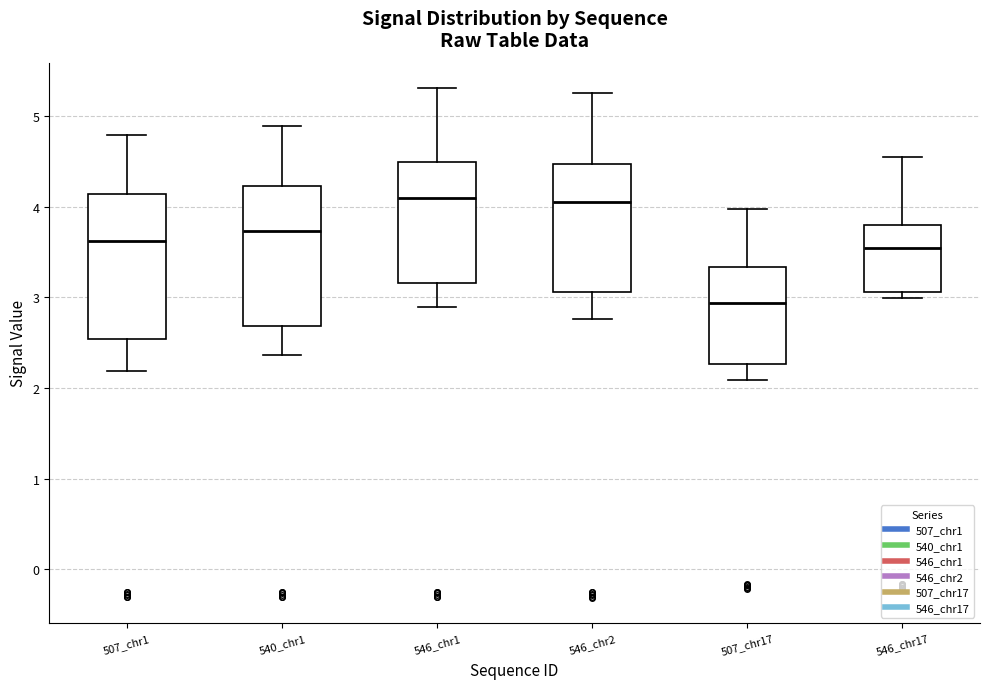

Which box's median line is the lowest?

507_chr17